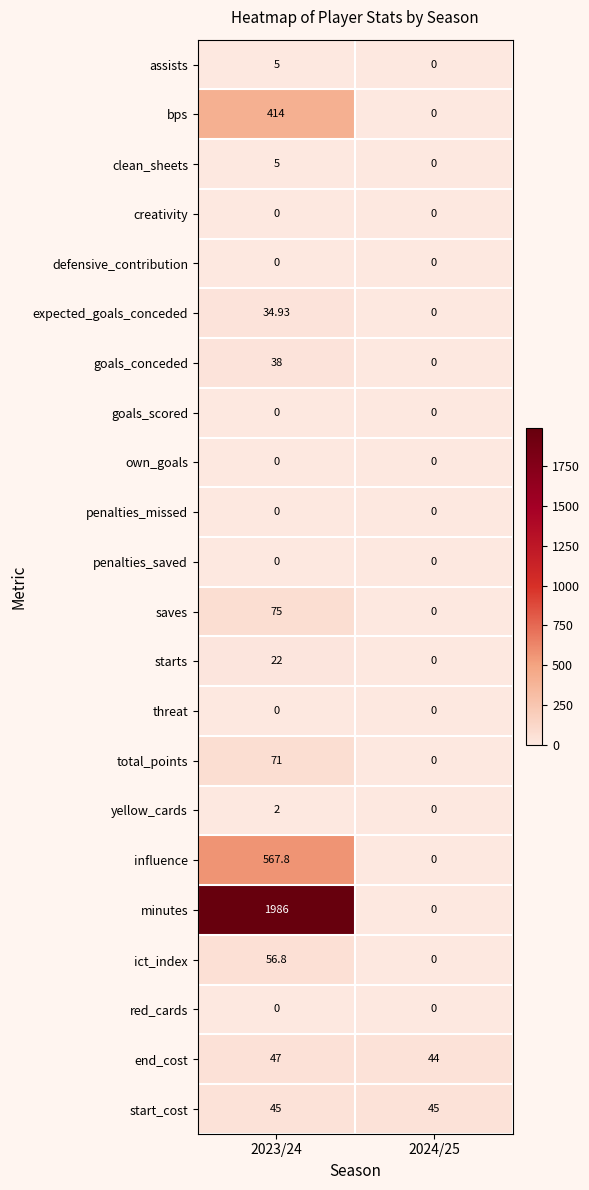

Which series has the largest total across all categories?

minutes